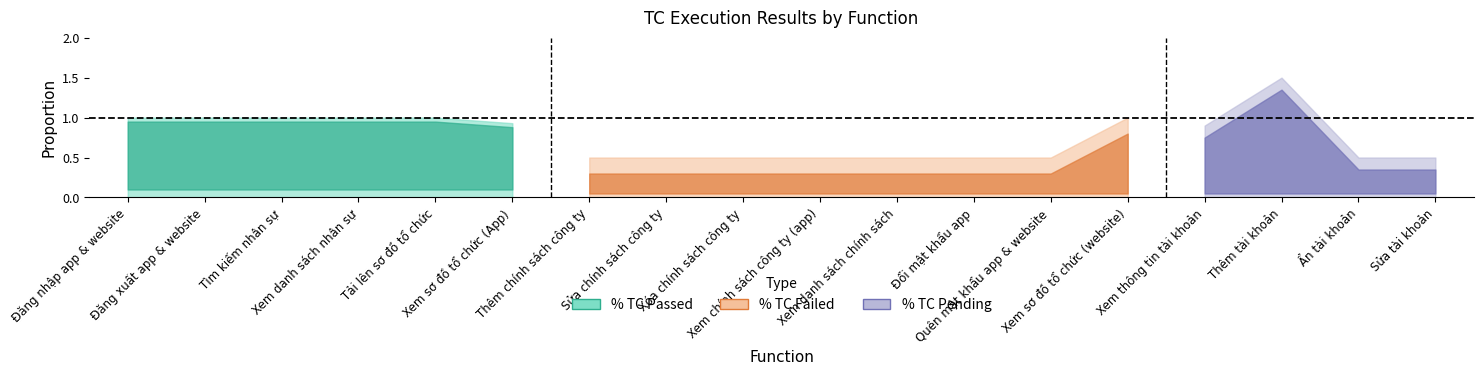

The value of % TC Passed at Xem thông tin tài khoản is 0.8. True or false?

False